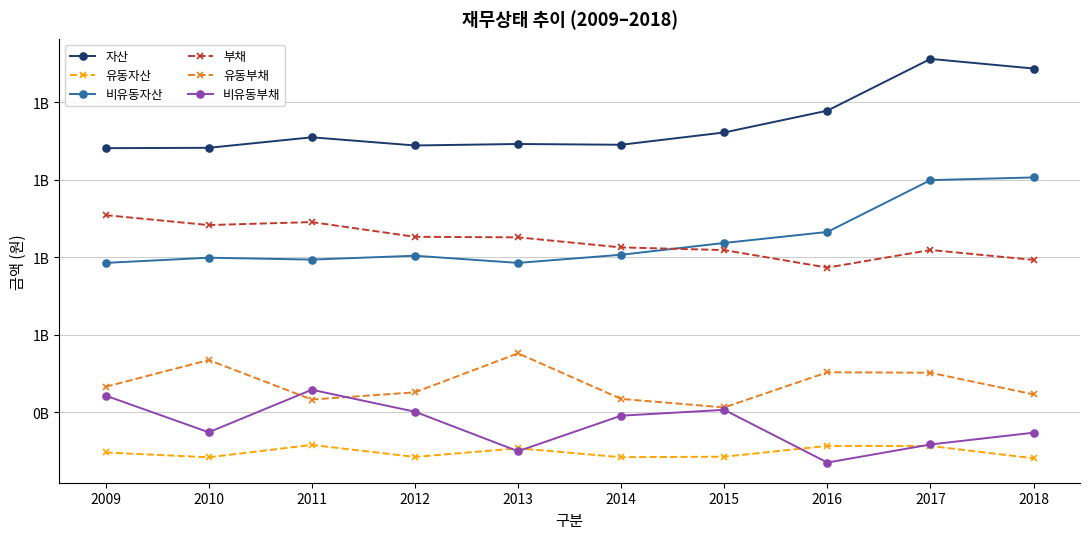

True or false: 자산 and 유동부채 intersect in this chart.

False